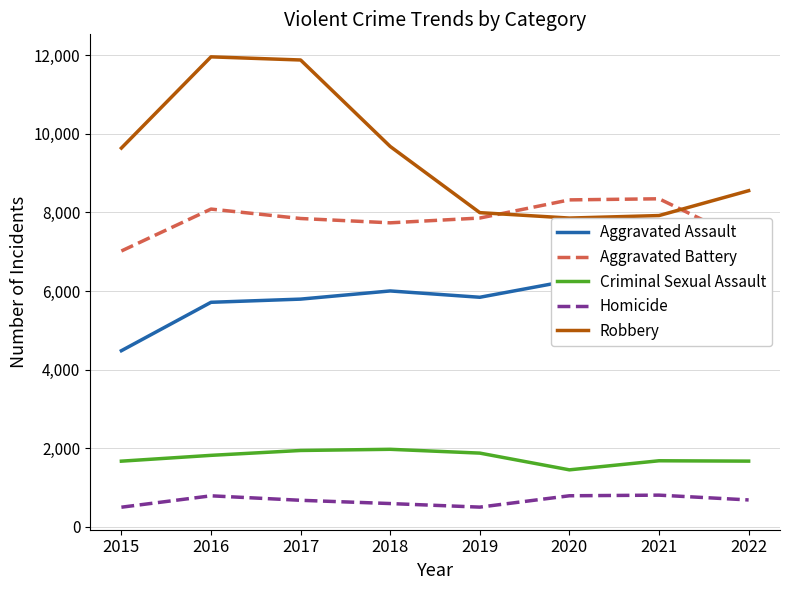

Which series has the widest spread of values?

Robbery